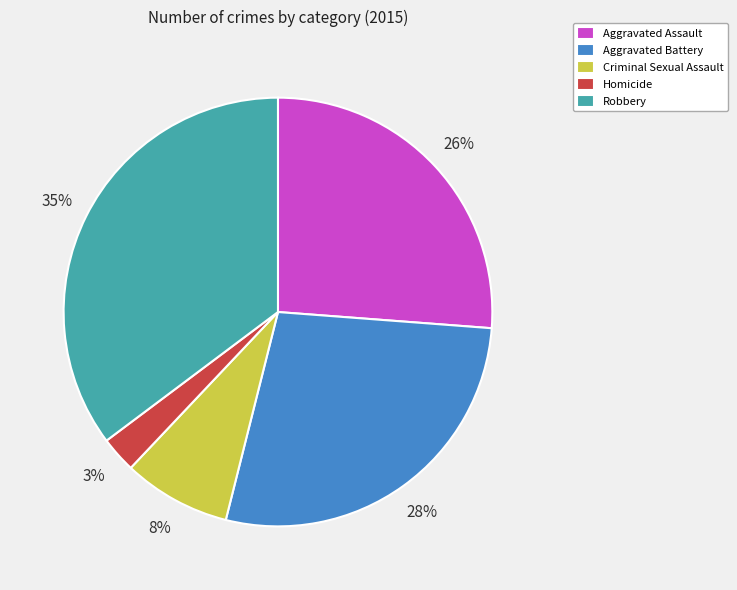

Rank the categories by value from highest to lowest.

Robbery, Aggravated Battery, Aggravated Assault, Criminal Sexual Assault, Homicide